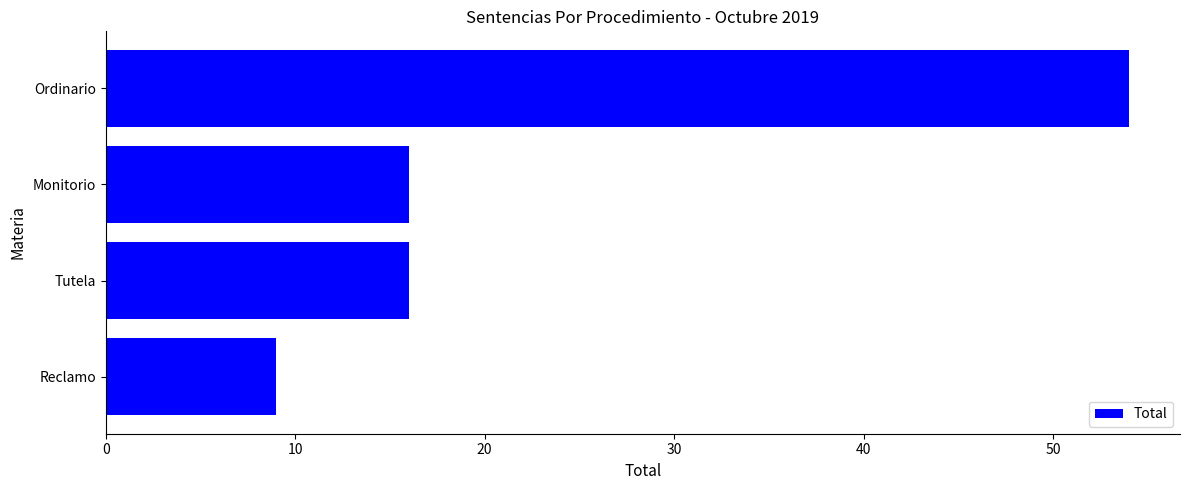

How many values are between 16 and 54?

3